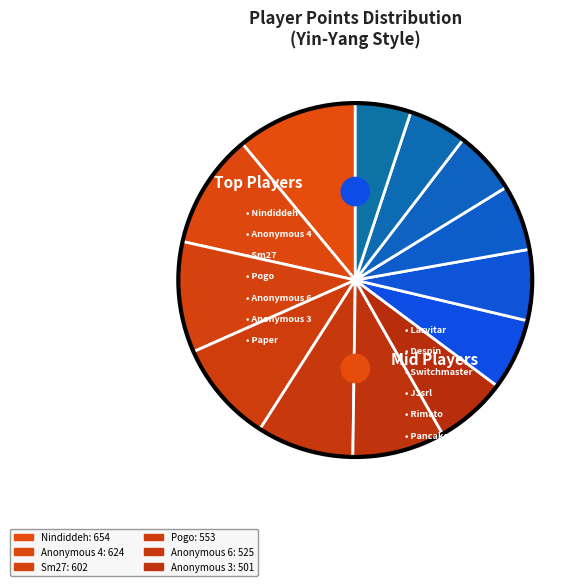

How many slices are in this pie chart?

13